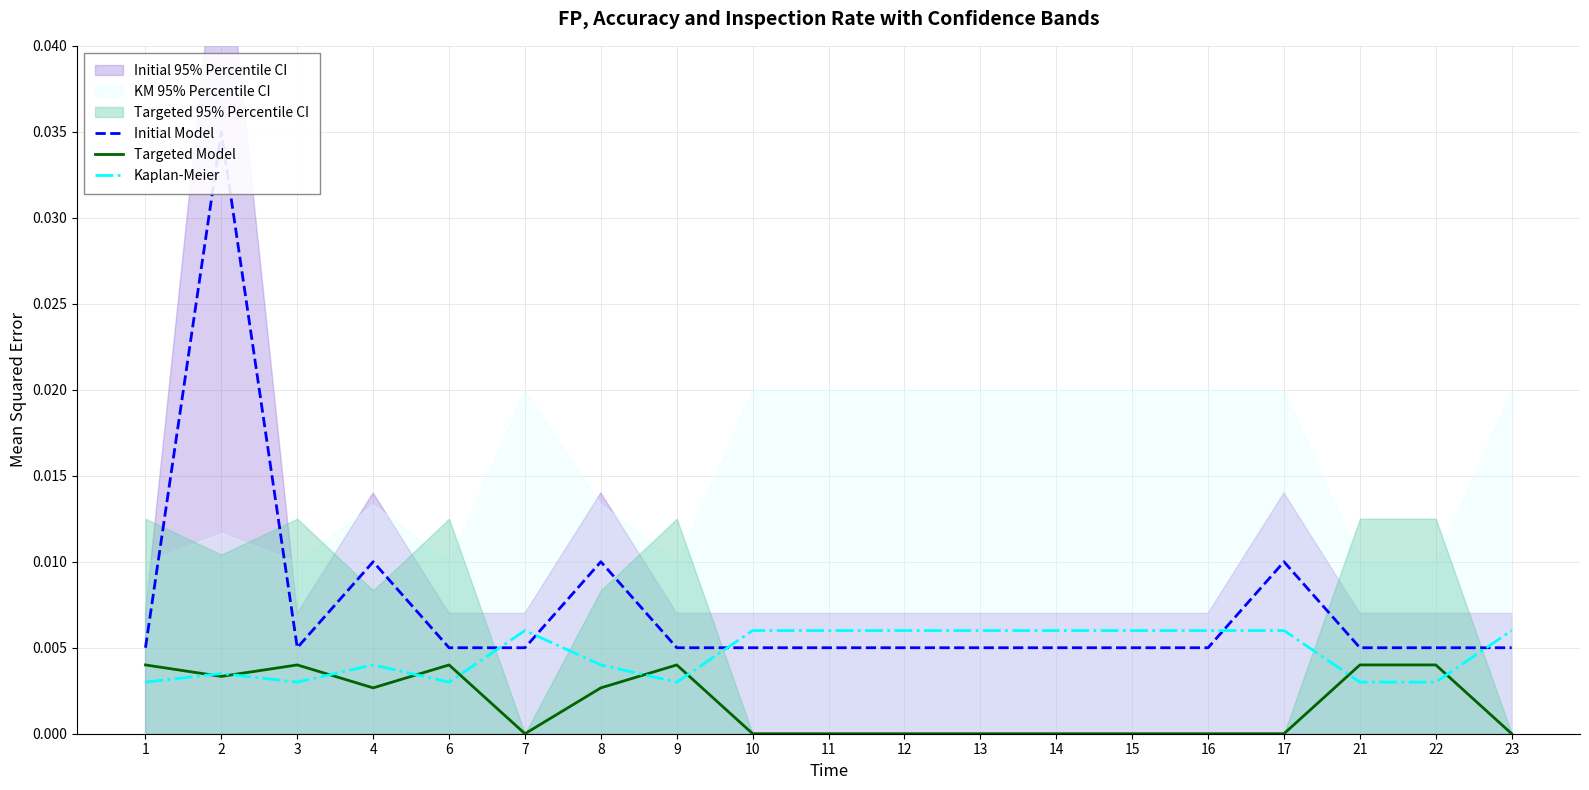

At how many categories does at least one series exceed 0?

19